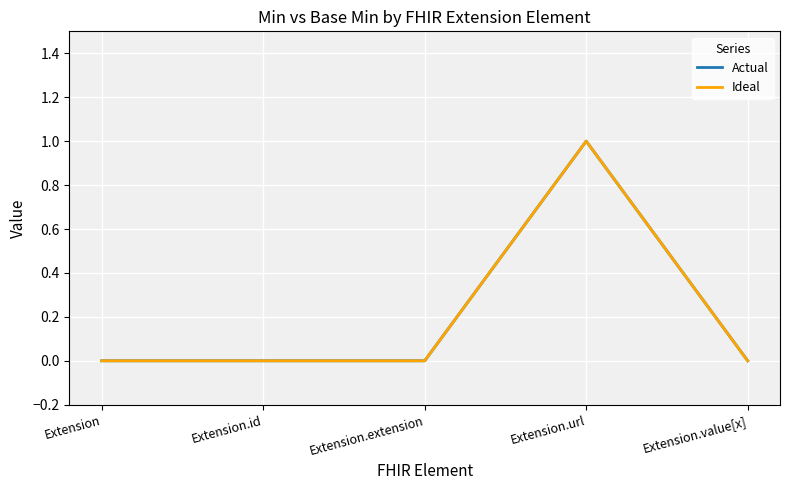

Is this an area chart (filled region under the line)?

No